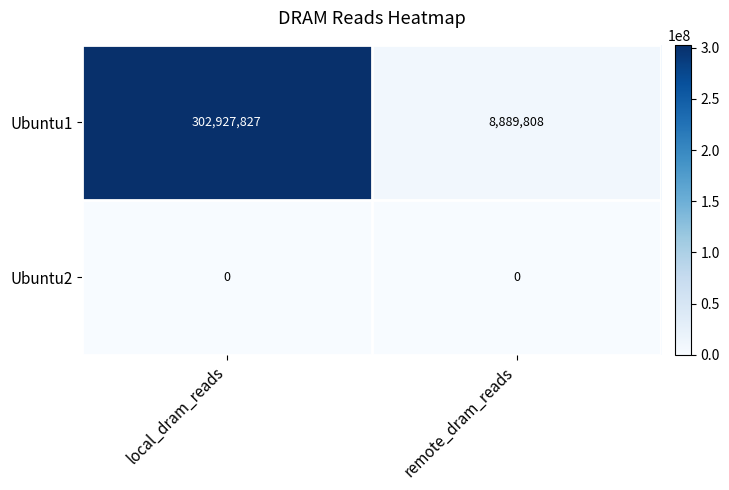

The Ubuntu1 series shows 302927827 at local_dram_reads. True or false?

True